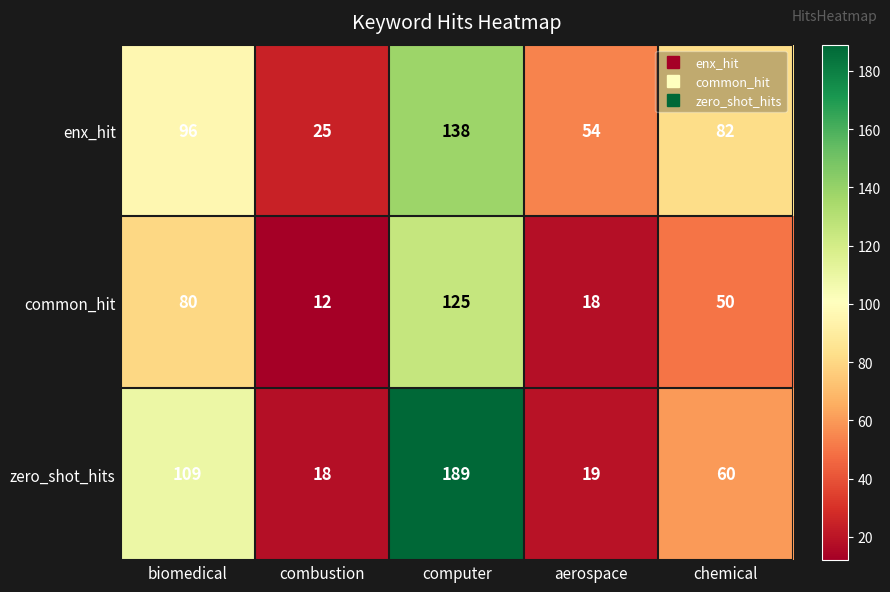

What is the average value of the common_hit series?

57